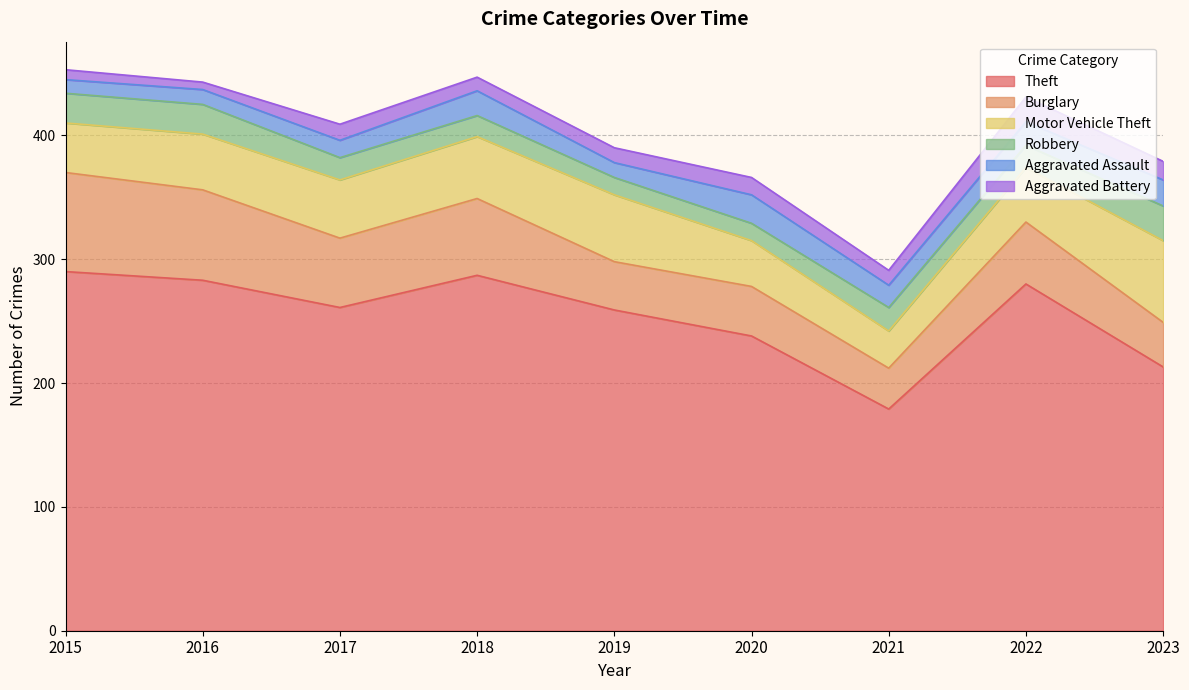

The value of Aggravated Battery at 2016 is 6. True or false?

True